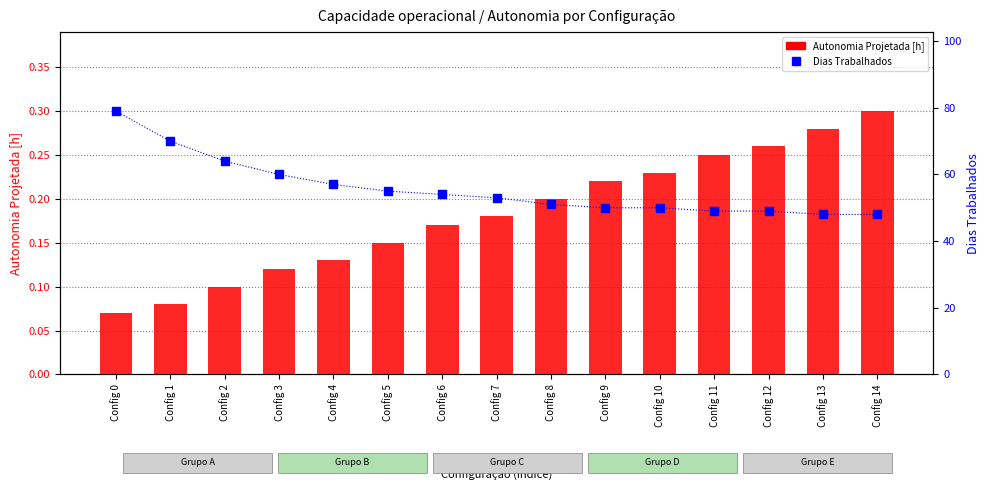

Which series reaches the minimum Y coordinate?

Autonomia Projetada [h]